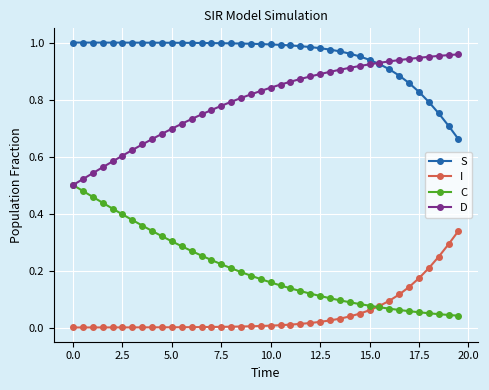

True or false: I and C intersect in this chart.

True